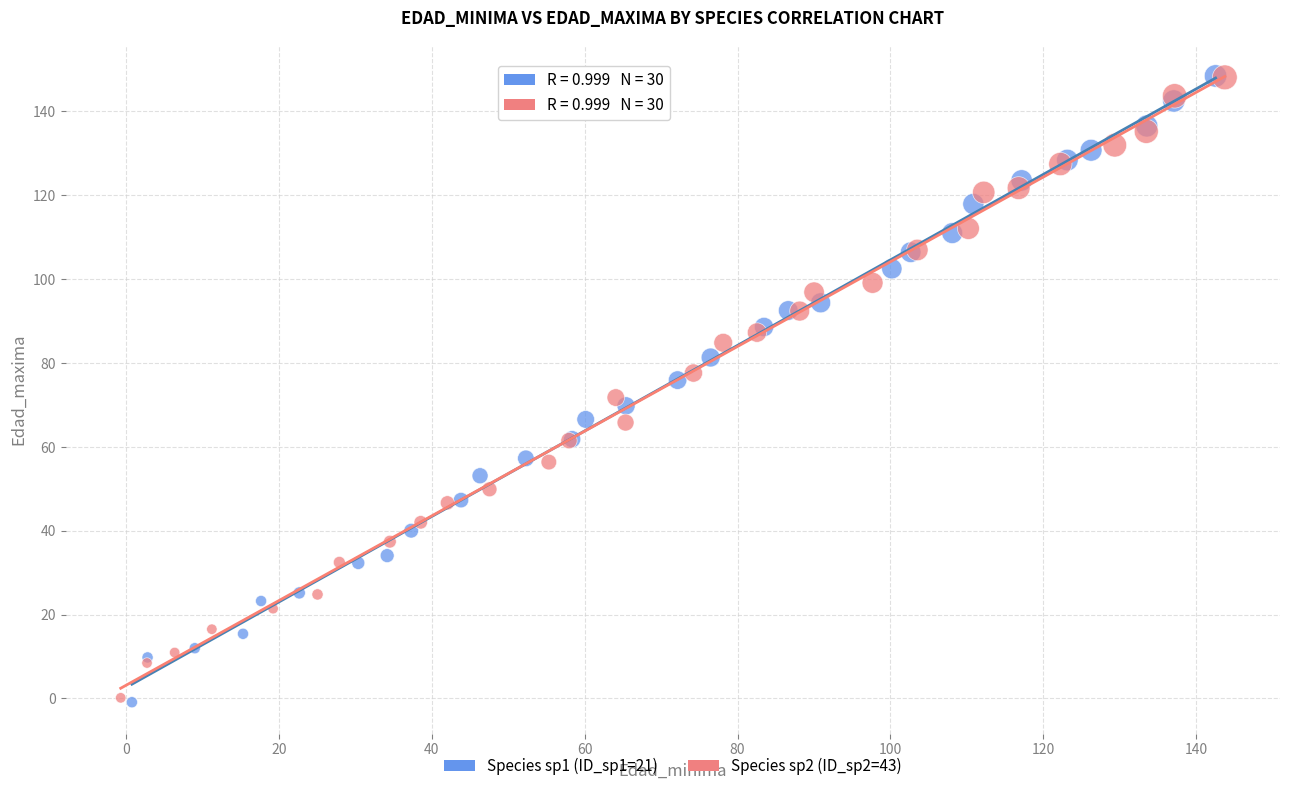

Which series has the widest spread of Y values?

Species sp1 (ID_sp1=21)